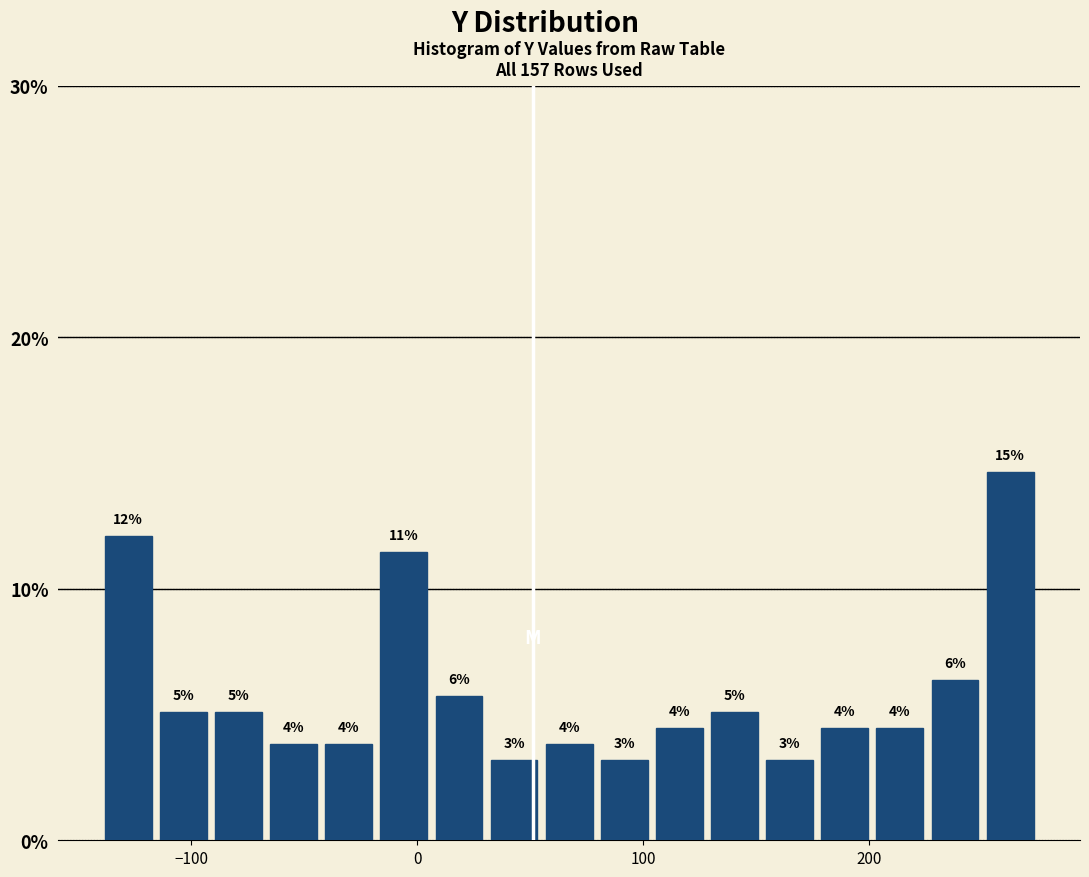

Read against the x-axis, roughly where is the centre of the tallest bar?

260